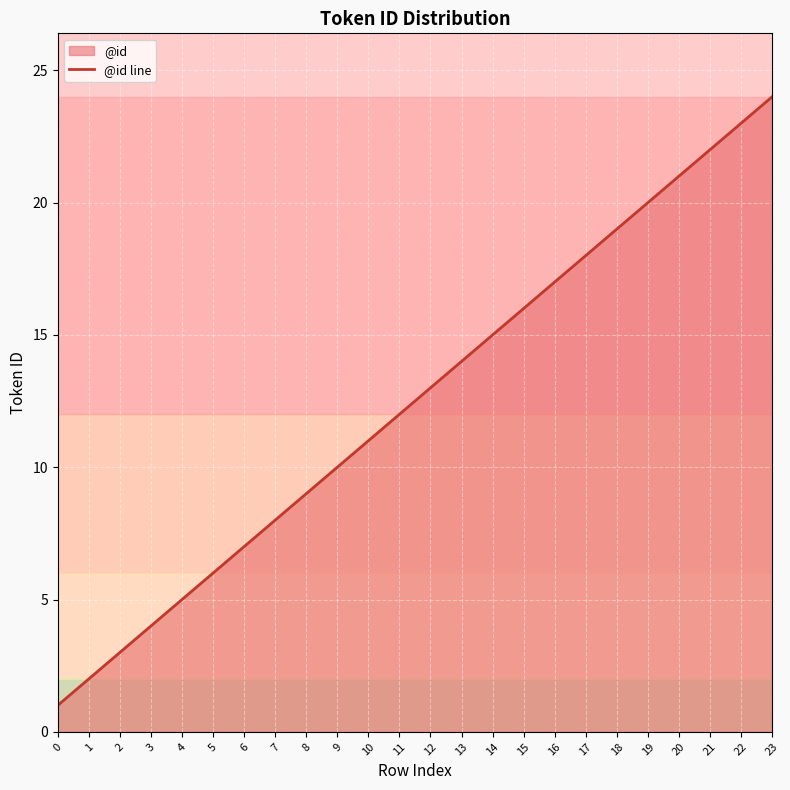

Reading left to right, extract all data points from this chart.

0=1	1=2	2=3	3=4	4=5	5=6	6=7	7=8	8=9	9=10	10=11	11=12	12=13	13=14	14=15	15=16	16=17	17=18	18=19	19=20	20=21	21=22	22=23	23=24